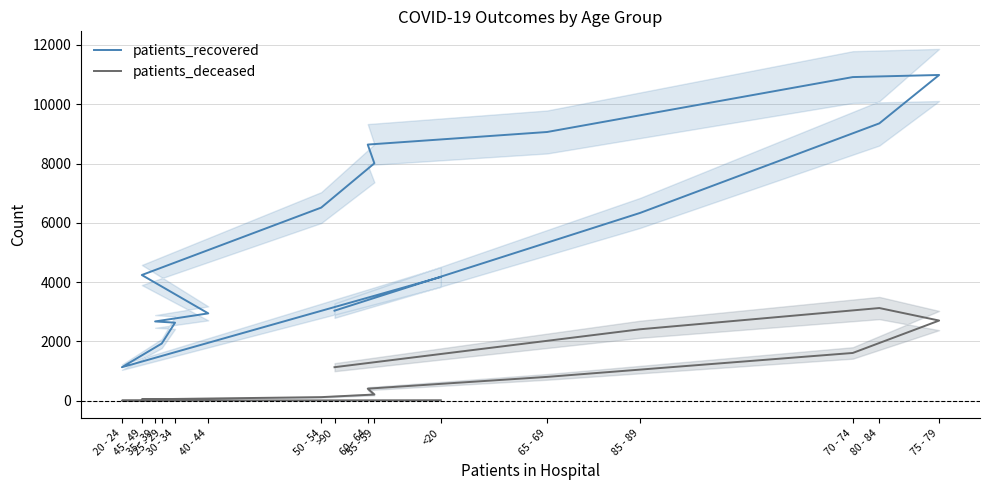

How many series are shown in this chart?

2